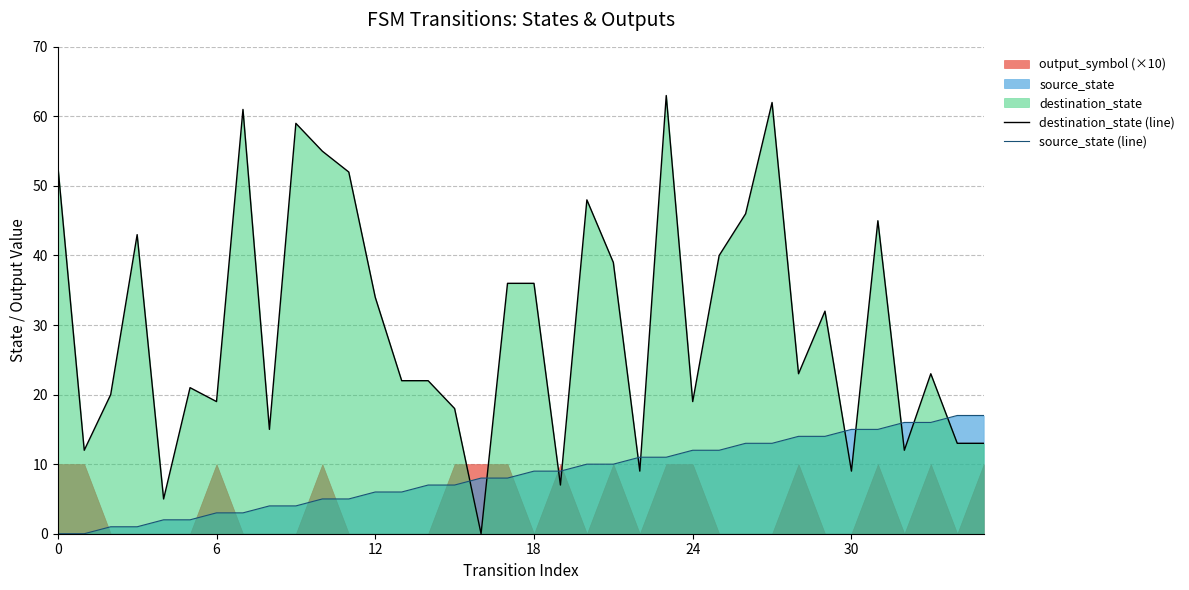

At how many categories does at least one series exceed 28?

17